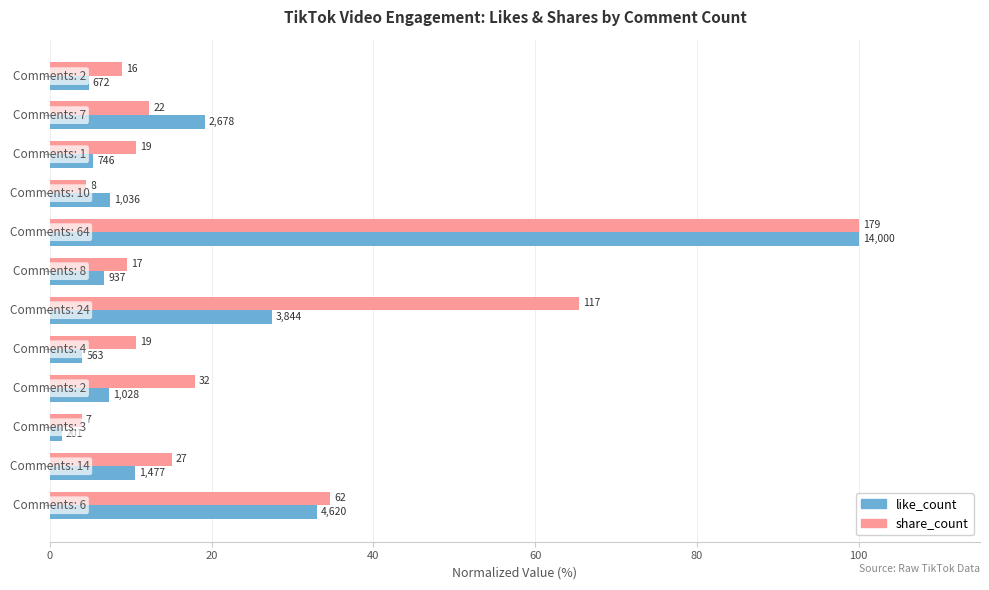

What are all the series names shown in the legend?

like_count, share_count